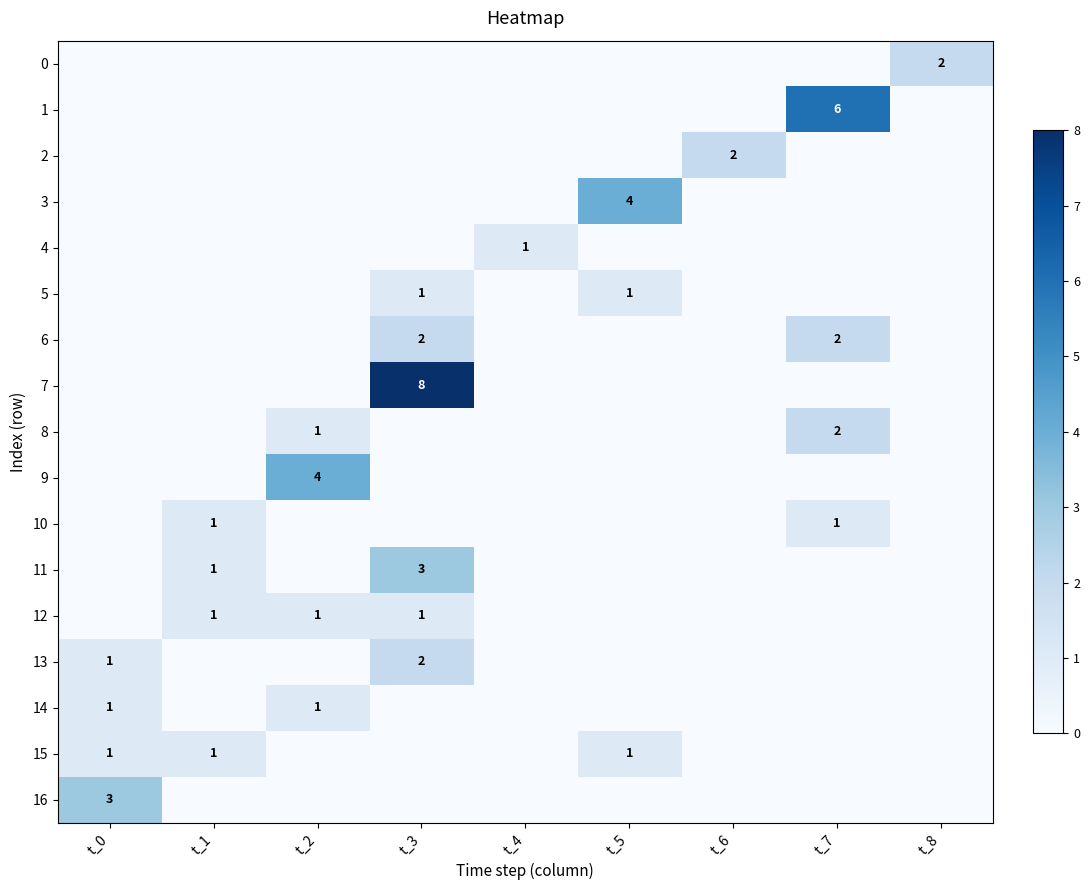

The 16 series shows 5 at t_0. True or false?

False